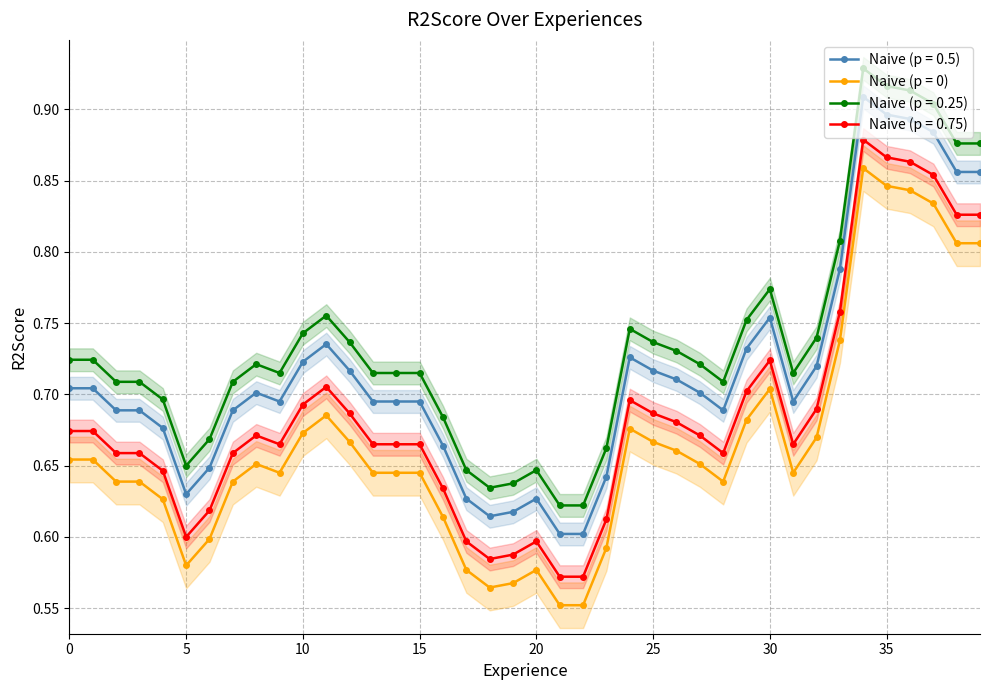

At which category does the chart reach its peak across all series?

34